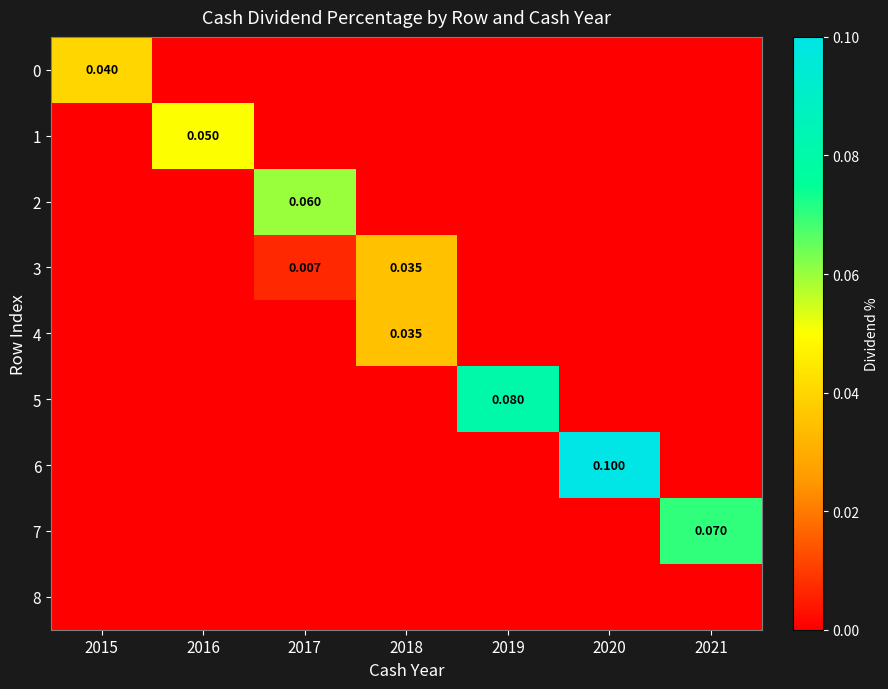

At which category is the sum across all series the highest?

2020